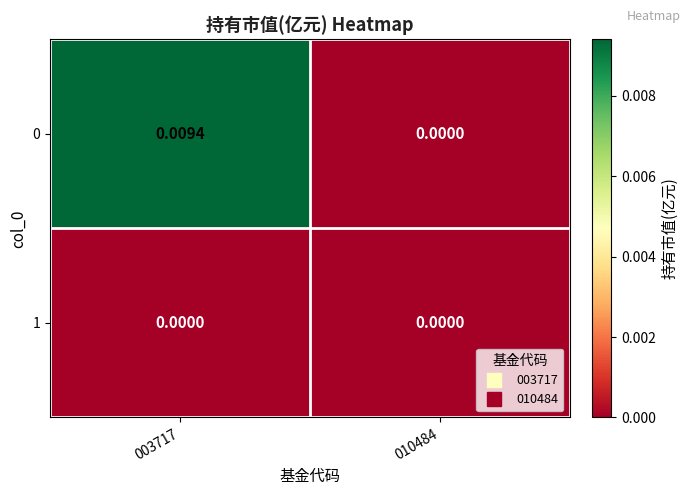

How many distinct data groups are displayed?

2